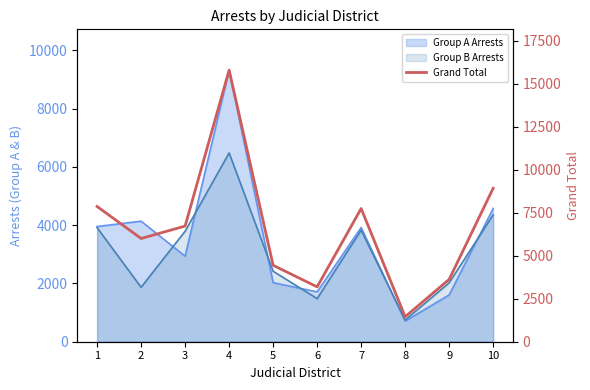

List the labels in order of value, largest first.

4, 10, 1, 7, 3, 2, 5, 9, 6, 8